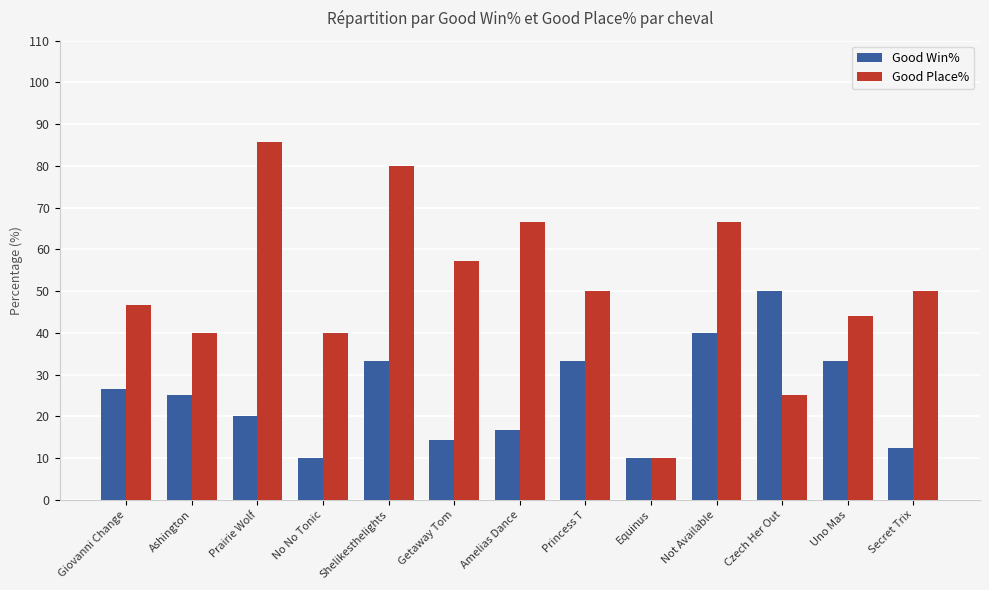

What is the value of the Good Place% bar at the 8th from the left?

50.0